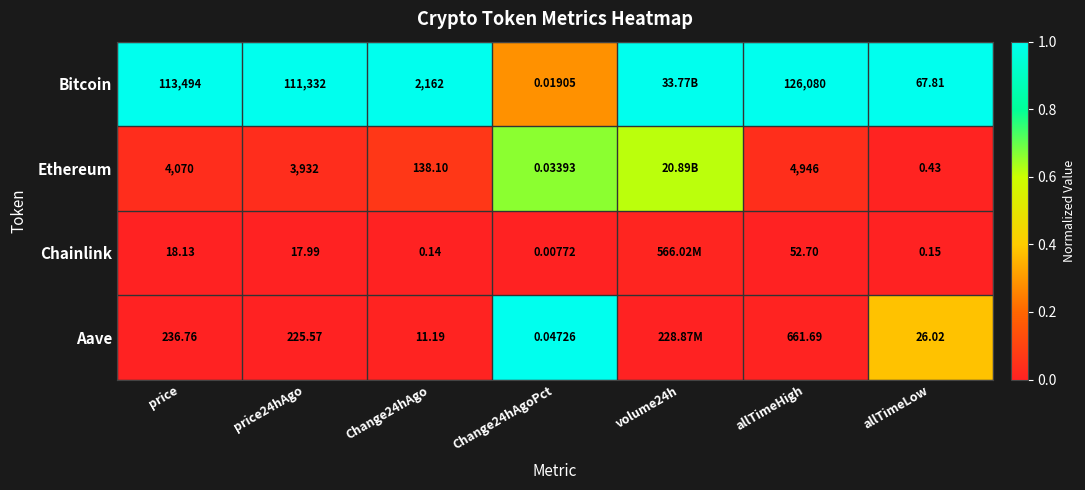

Rank the series at Change24hAgoPct from highest to lowest value.

Aave, Ethereum, Bitcoin, Chainlink